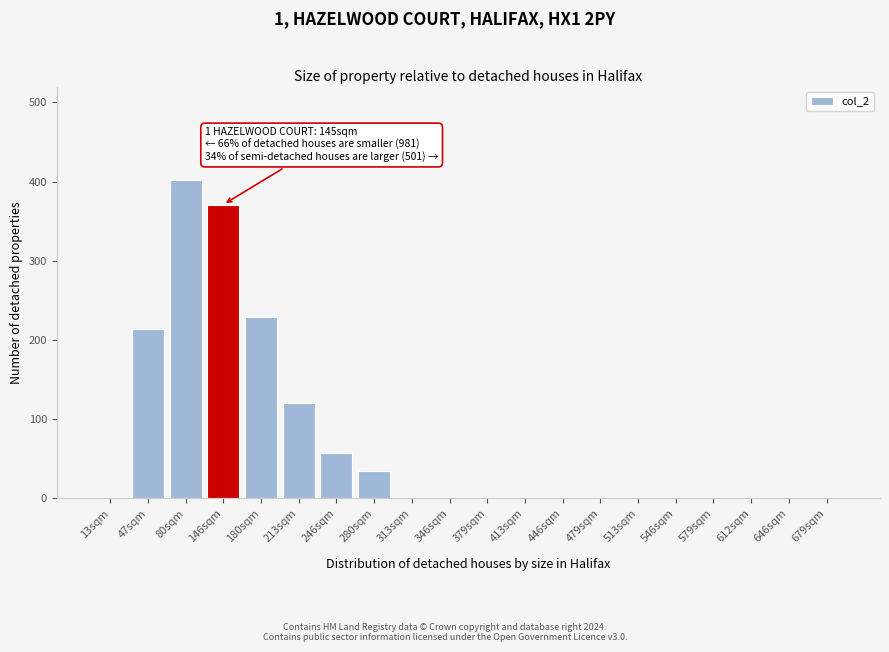

Reading left to right, extract all data points from this chart.

13sqm=0	47sqm=214	80sqm=402	146sqm=371	180sqm=229	213sqm=120	246sqm=57	280sqm=35	313sqm=0	346sqm=0	379sqm=0	413sqm=0	446sqm=0	479sqm=0	513sqm=0	546sqm=0	579sqm=0	612sqm=0	646sqm=0	679sqm=0